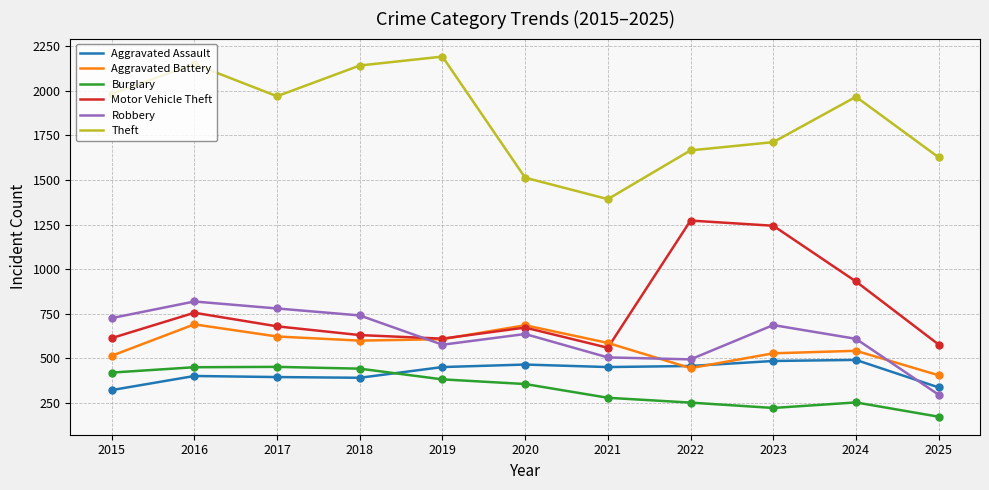

At which category is the sum across all series the highest?

2016